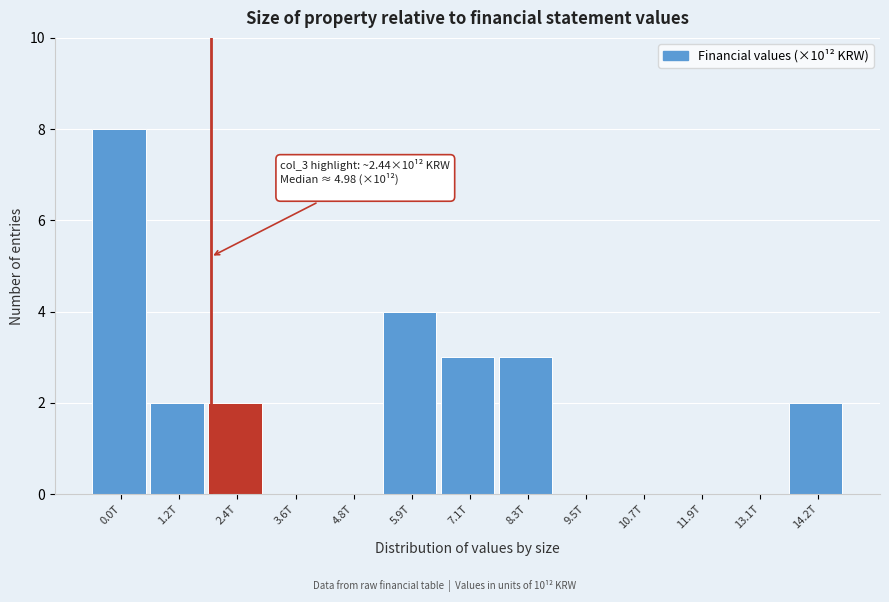

Reading left to right, what are all the values shown in this chart?

0.0T=8	1.2T=2	2.4T=2	3.6T=0	4.8T=0	5.9T=4	7.1T=3	8.3T=3	9.5T=0	10.7T=0	11.9T=0	13.1T=0	14.2T=2